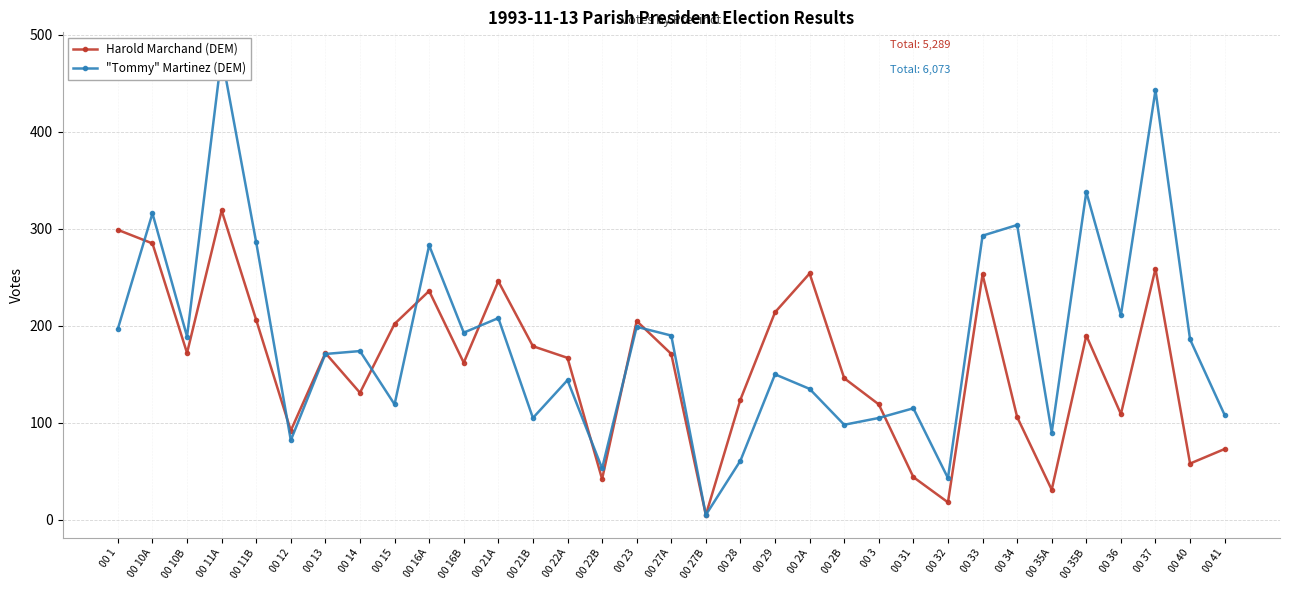

Reading left to right, transcribe all the data shown in this chart.

Harold Marchand (DEM): 00 1=299	00 10A=285	00 10B=172	00 11A=319	00 11B=206	00 12=92	00 13=172	00 14=131	00 15=202	00 16A=236	00 16B=162	00 21A=246	00 21B=179	00 22A=167	00 22B=42	00 23=205	00 27A=171	00 27B=5	00 28=124	00 29=214	00 2A=254	00 2B=146	00 3=119	00 31=44	00 32=18	00 33=253	00 34=106	00 35A=31	00 35B=190	00 36=109	00 37=259	00 40=58	00 41=73
"Tommy" Martinez (DEM): 00 1=197	00 10A=316	00 10B=189	00 11A=479	00 11B=286	00 12=82	00 13=171	00 14=174	00 15=119	00 16A=283	00 16B=193	00 21A=208	00 21B=105	00 22A=144	00 22B=53	00 23=199	00 27A=190	00 27B=5	00 28=61	00 29=150	00 2A=135	00 2B=98	00 3=105	00 31=115	00 32=43	00 33=293	00 34=304	00 35A=90	00 35B=338	00 36=211	00 37=443	00 40=186	00 41=108